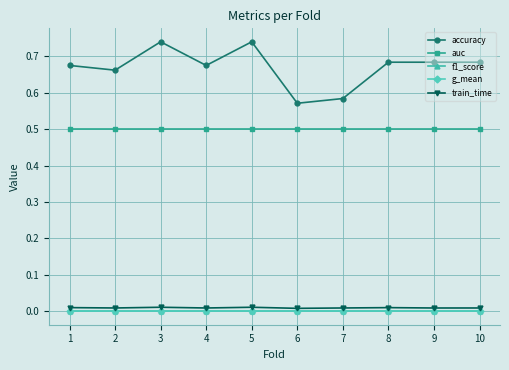

True or false: accuracy has a value of 0.2 at 4.

False